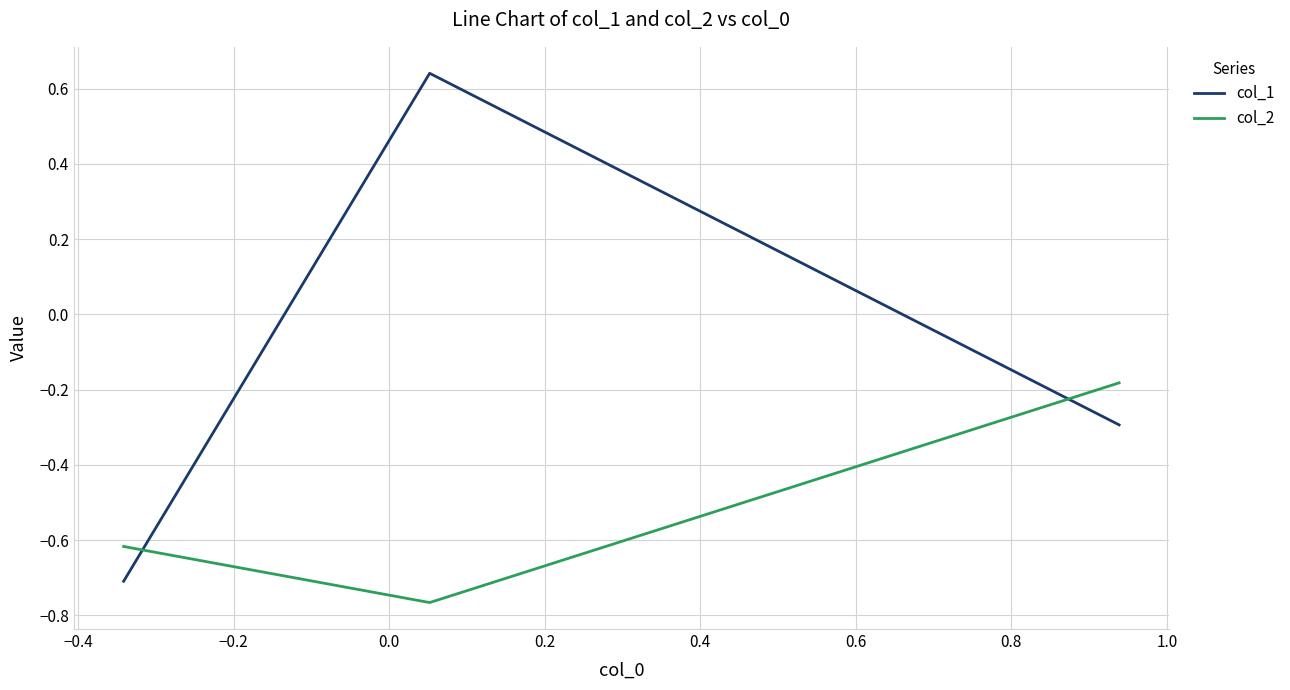

What is the sum of all col_1 values?

-0.4